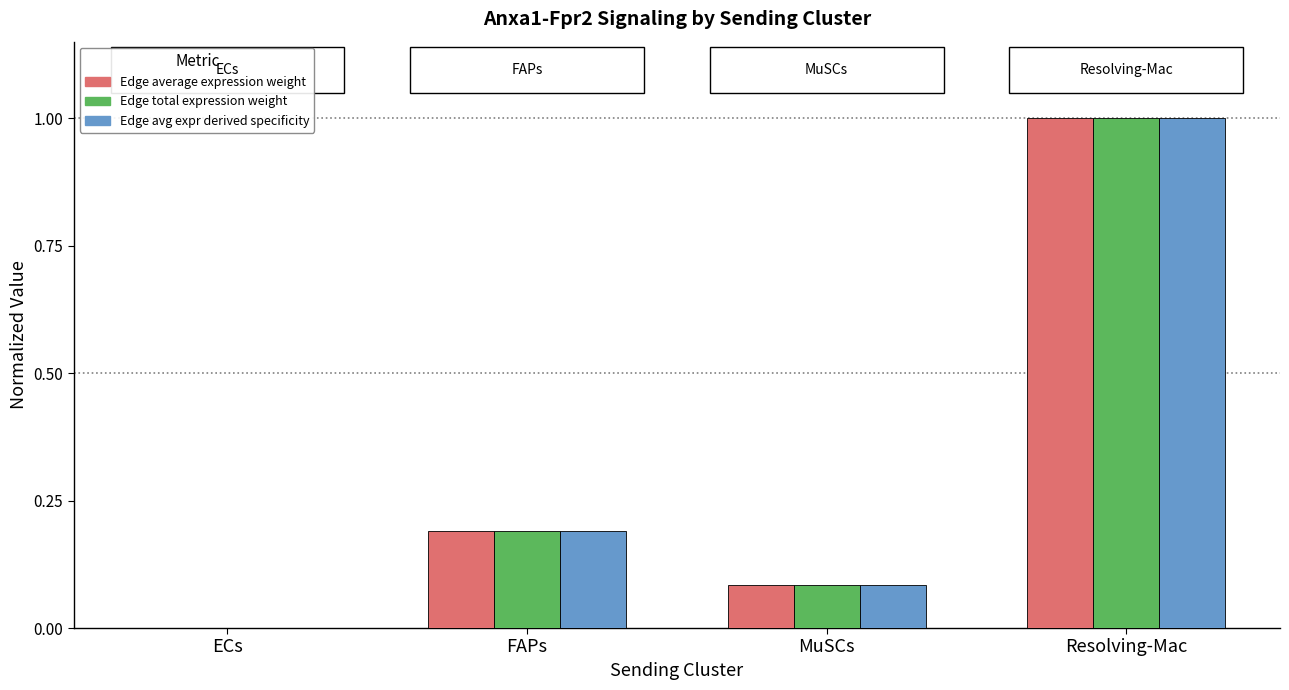

At which label does Edge total expression weight reach its peak?

Resolving-Mac